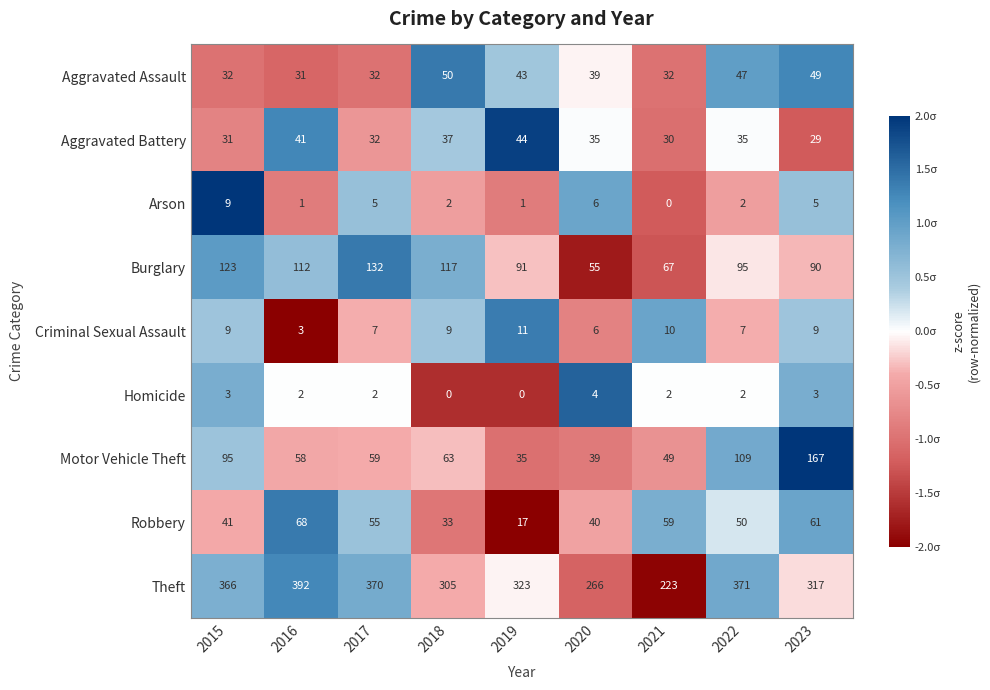

Which series has the largest total across all categories?

Theft